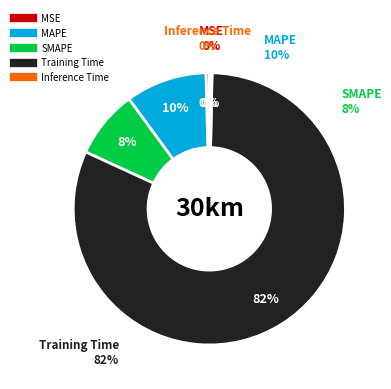

What is the majority slice?

Training Time